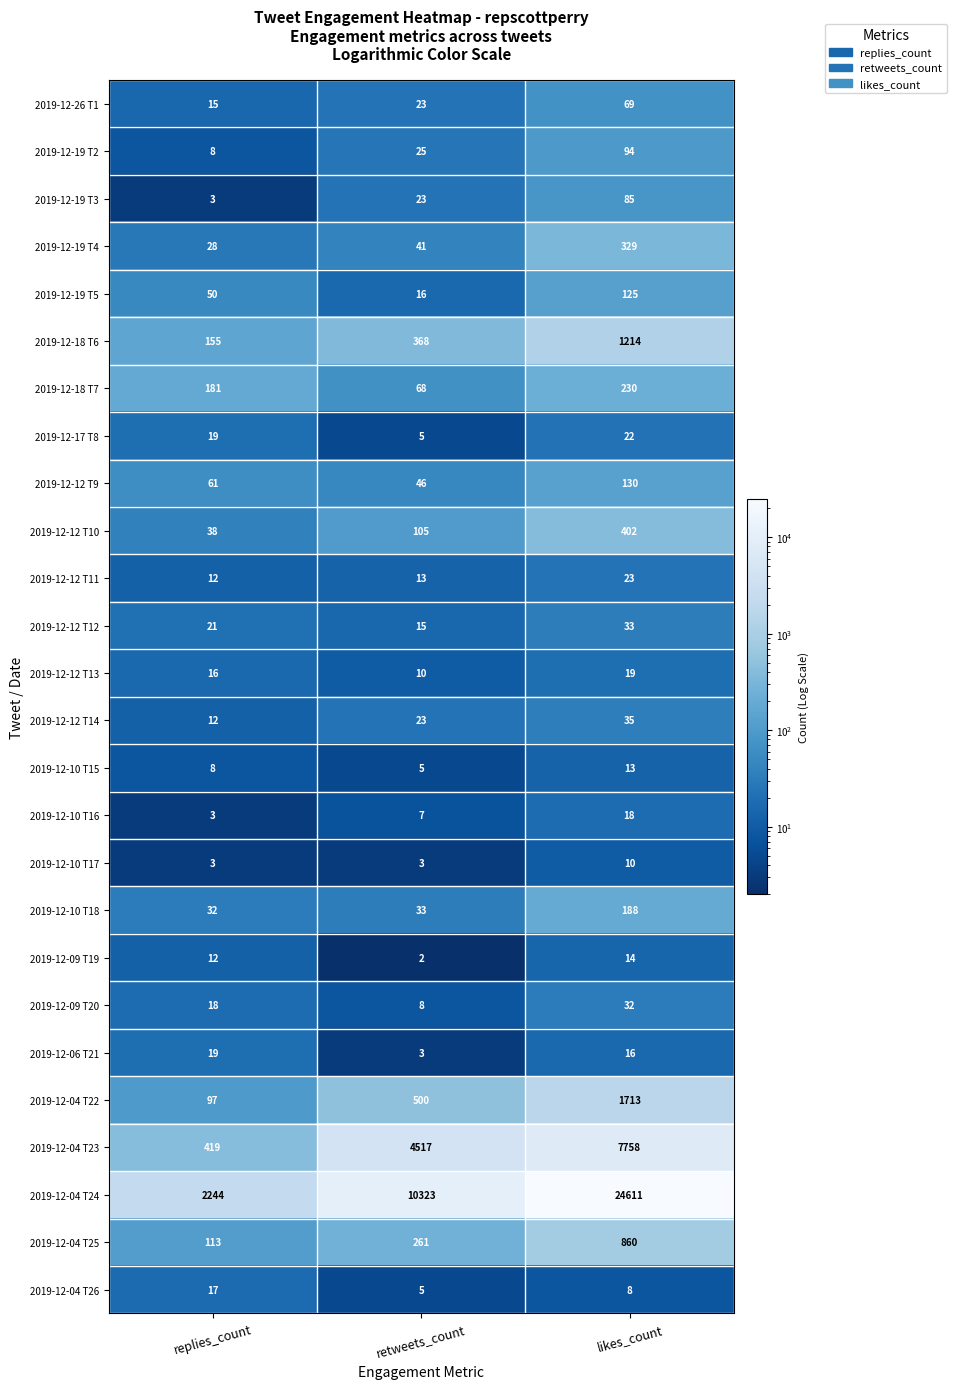

Is it true that 2019-12-26 T1 equals 15 at replies_count?

True